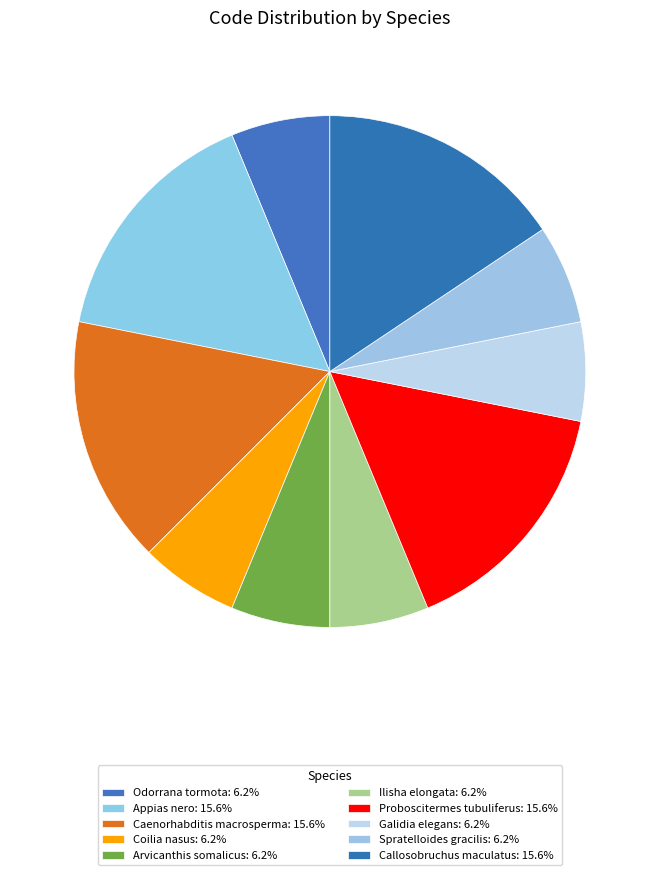

Count the number of slices in the pie.

10